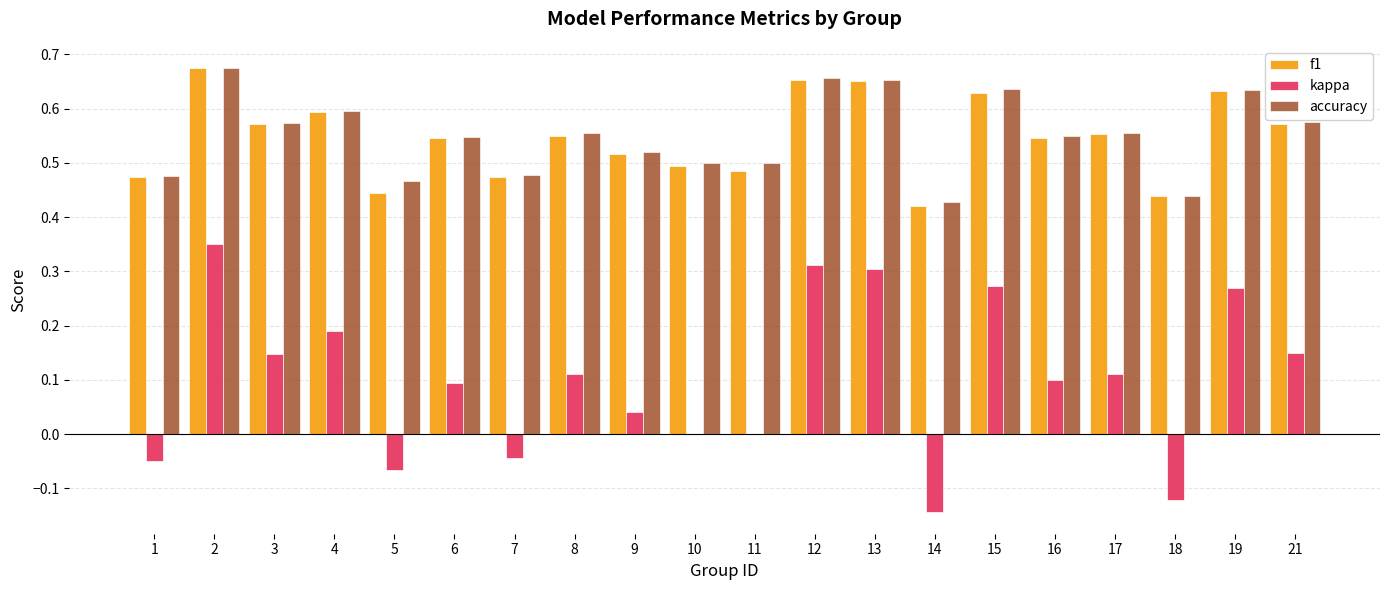

The f1 series shows 0.6 at 17. True or false?

True